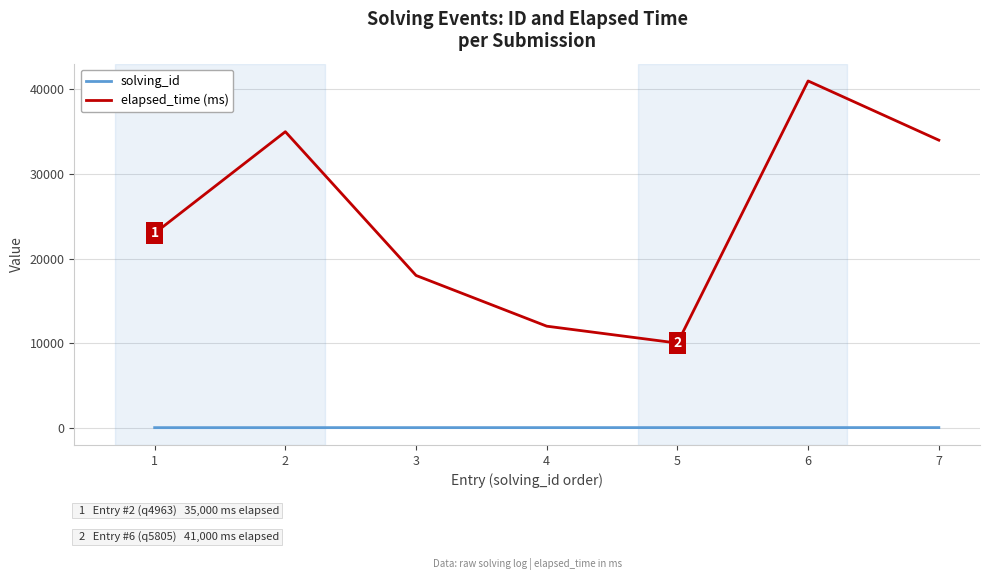

True or false: elapsed_time (ms) and solving_id intersect in this chart.

False